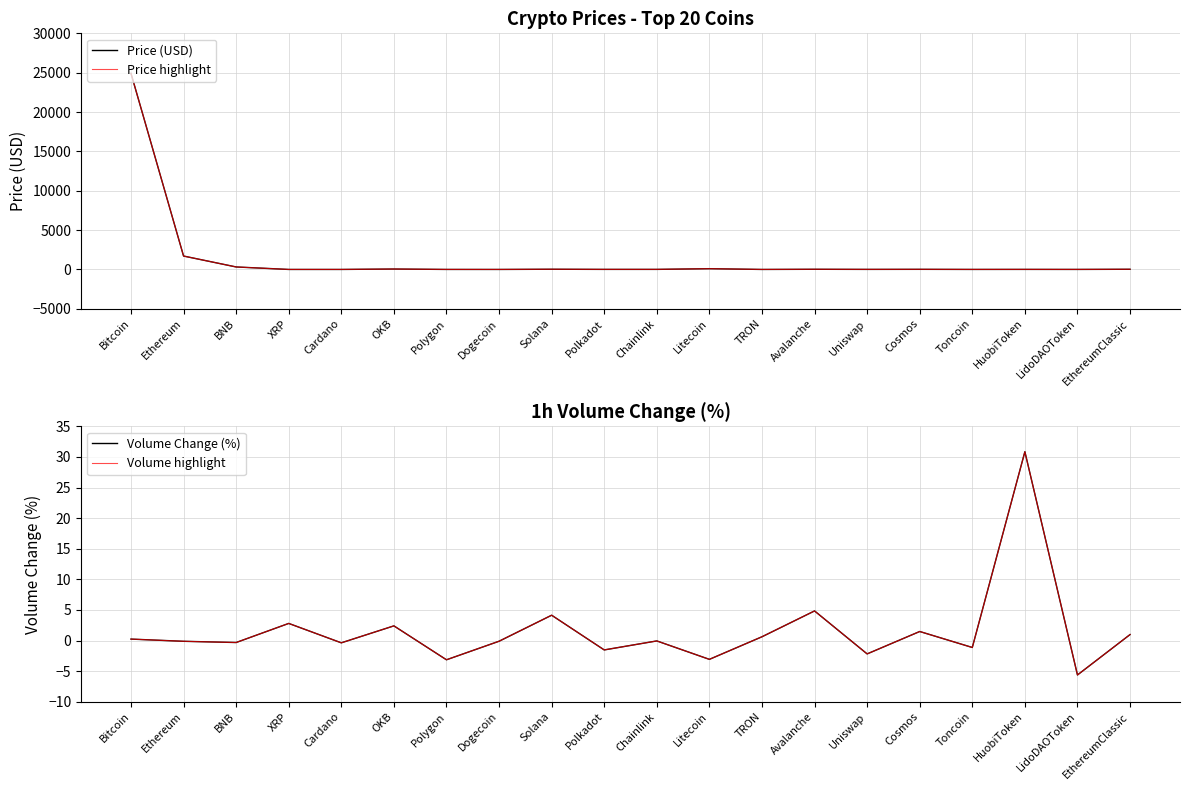

At which category does Price (USD) reach its first local valley?

XRP